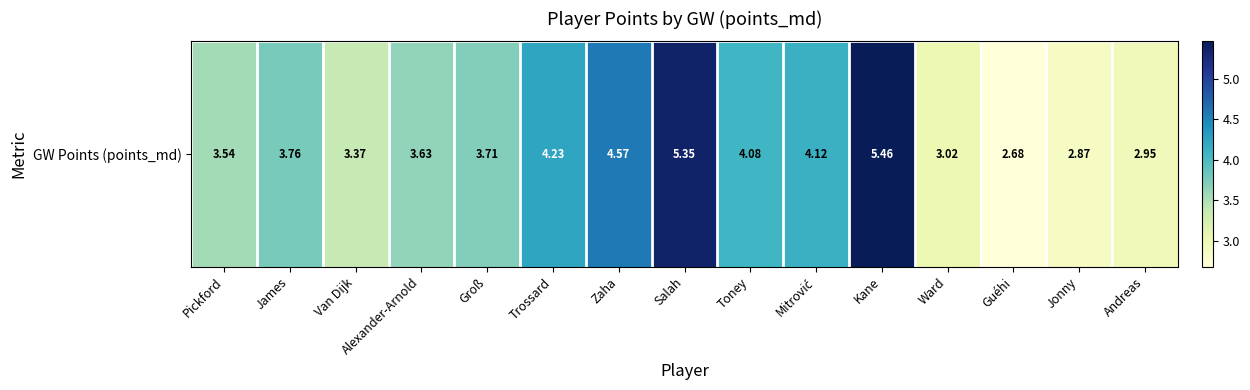

Between Toney and James, which is larger?

Toney